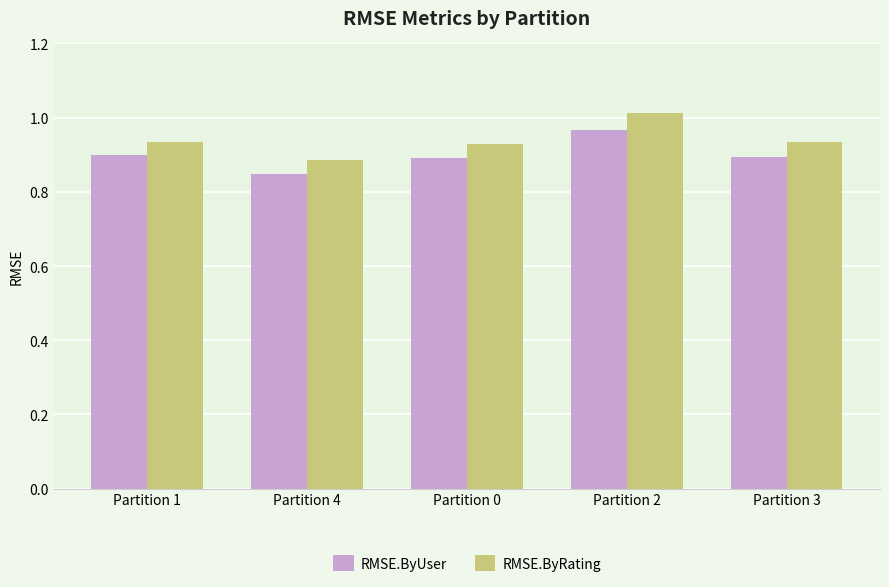

At which label does RMSE.ByUser reach its peak?

Partition 2